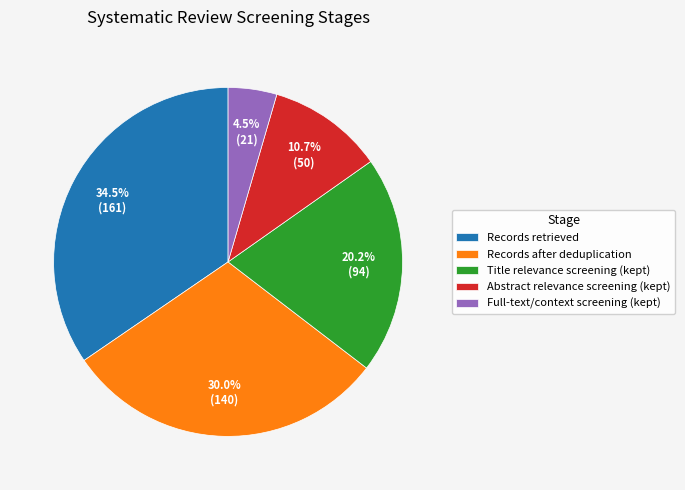

To the nearest percent, what portion does Abstract relevance screening (kept) represent?

11%